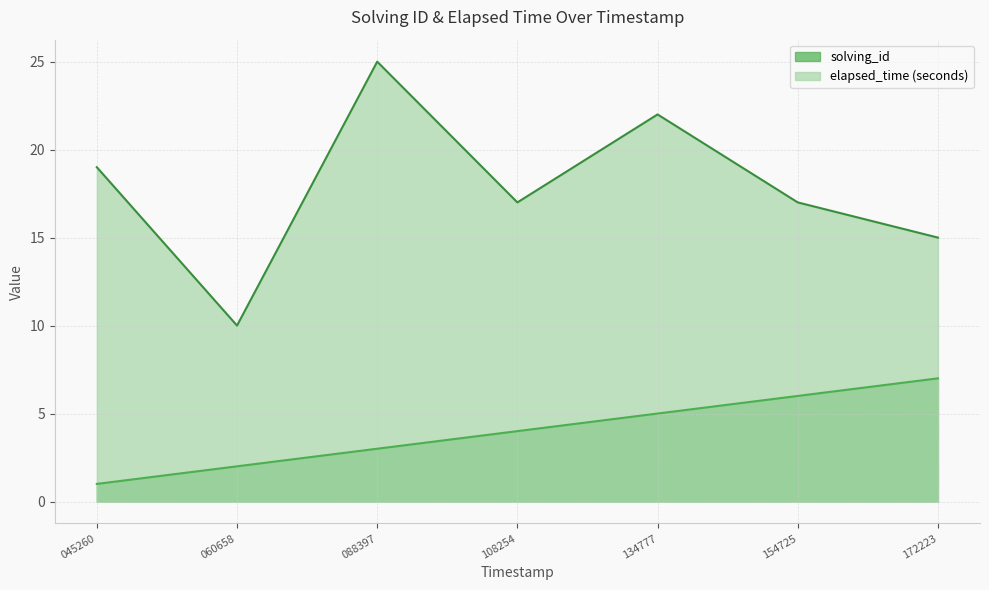

Which series has the largest range (max minus min)?

elapsed_time (seconds)